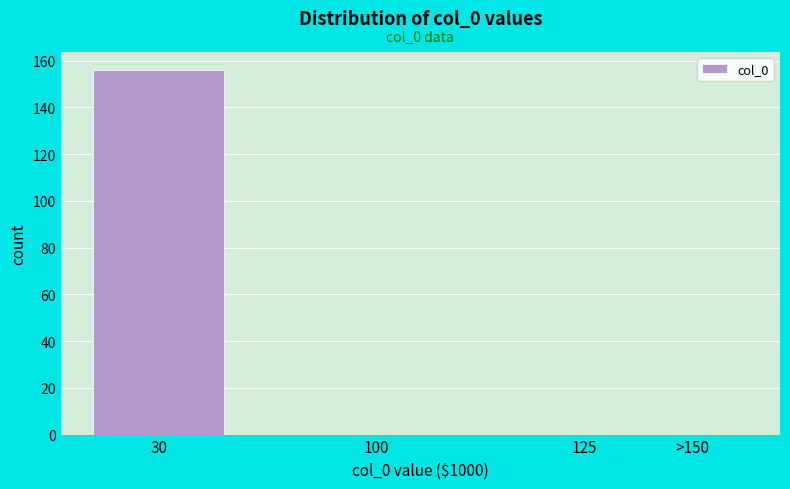

Reading right to left, list all the values displayed in this chart.

>150=0	125=0	100=0	30=156